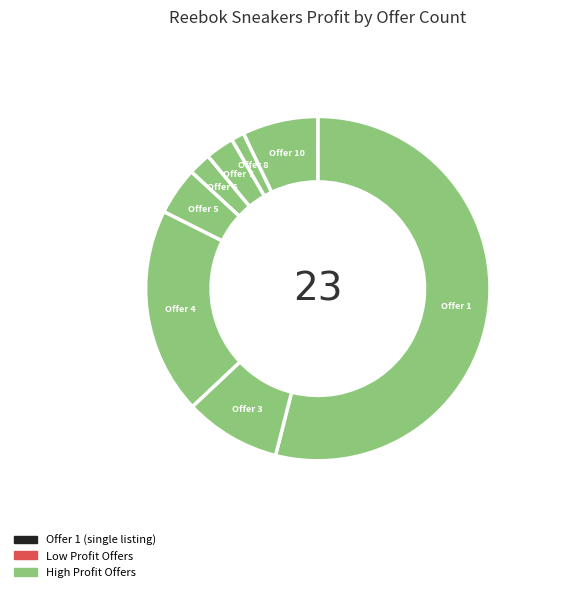

Does Offer 1 account for over 50% of the chart?

Yes